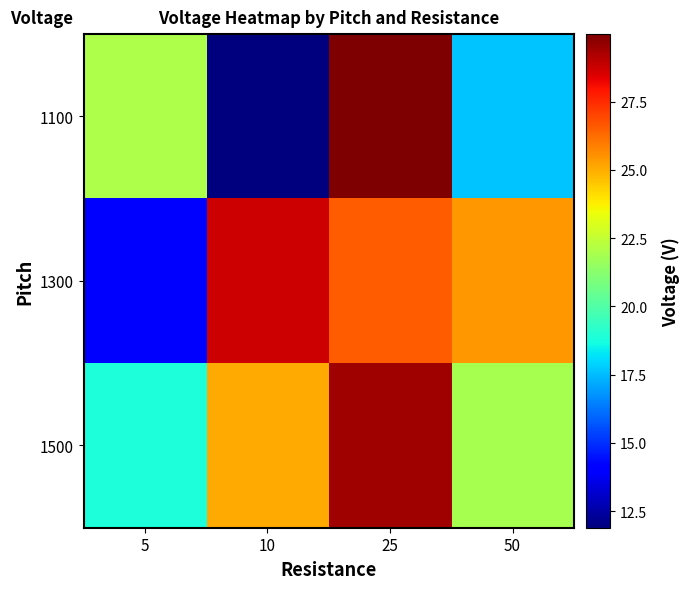

Which series has the largest total across all categories?

1500